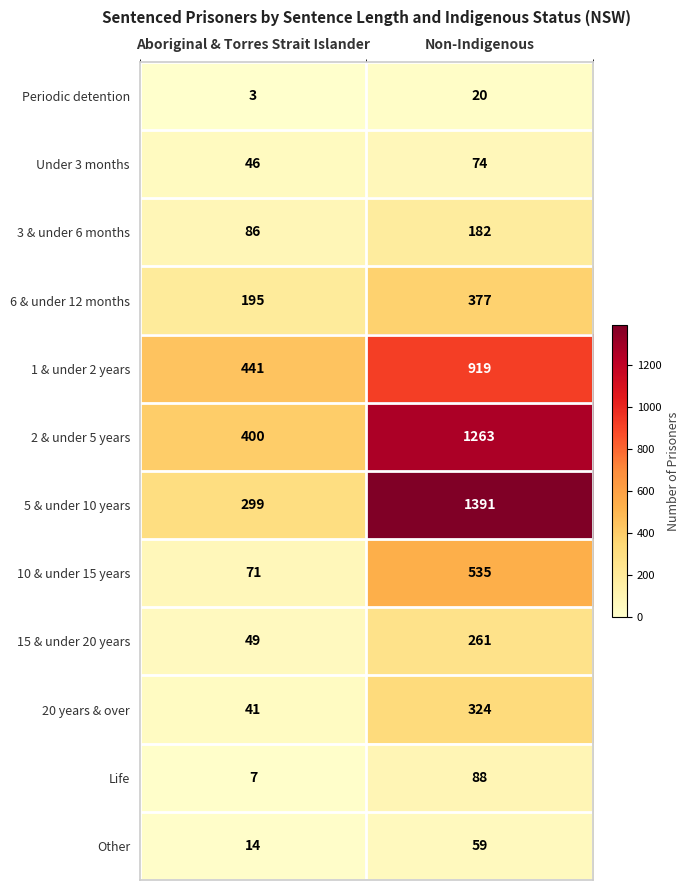

The 10 & under 15 years series shows 948 at Non-Indigenous. True or false?

False